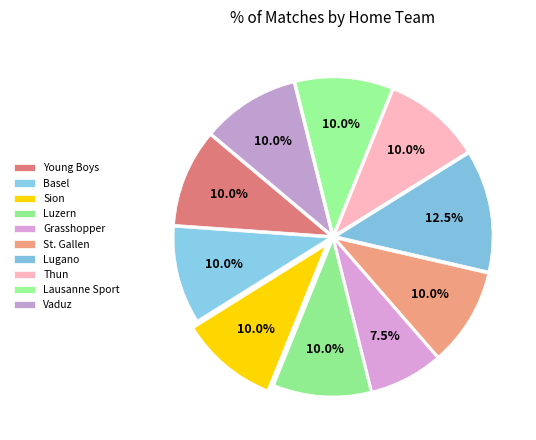

Between Thun and Lugano, which is larger?

Lugano